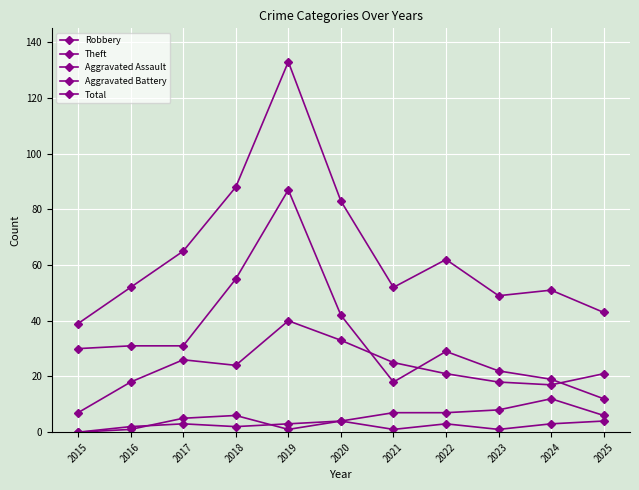

Where is the first local minimum for Theft?

2021